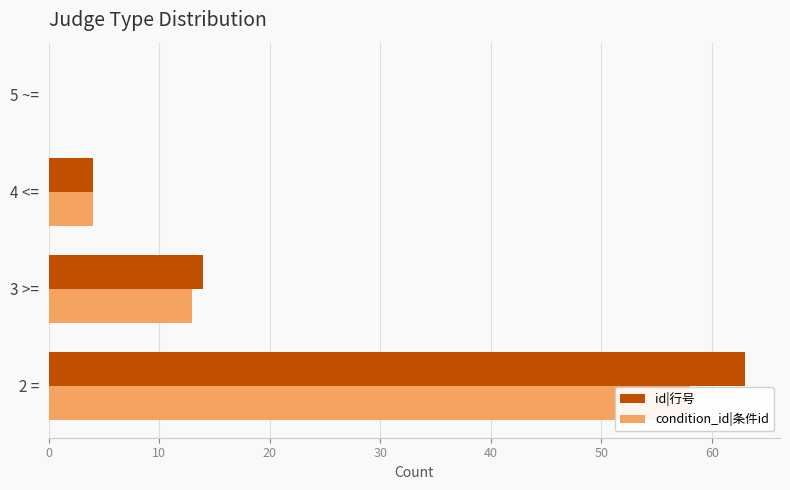

Count the number of data series in this chart.

2